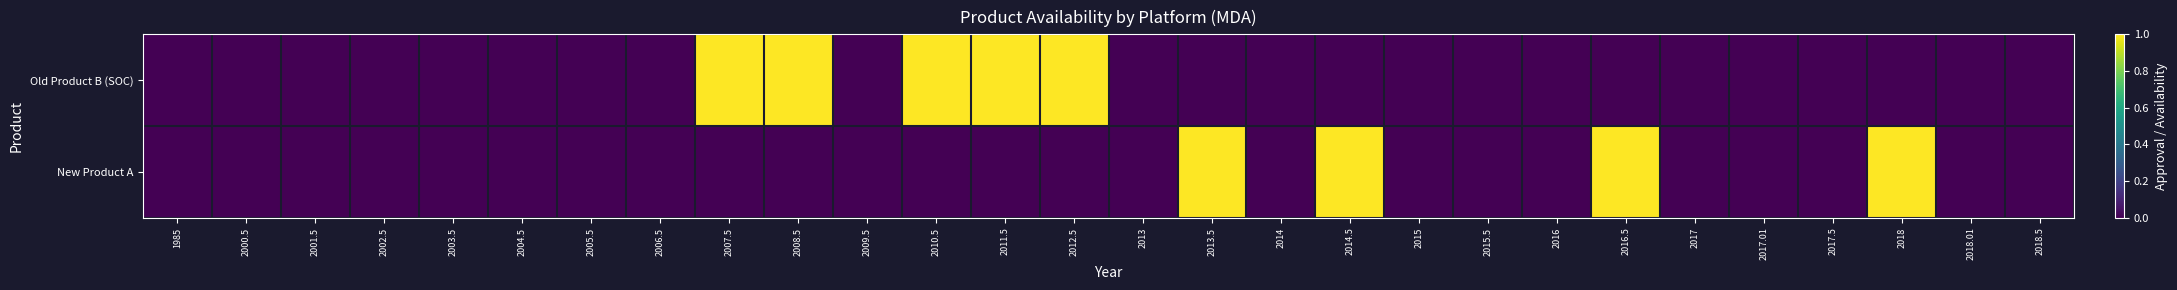

At how many categories does at least one series exceed 0?

9